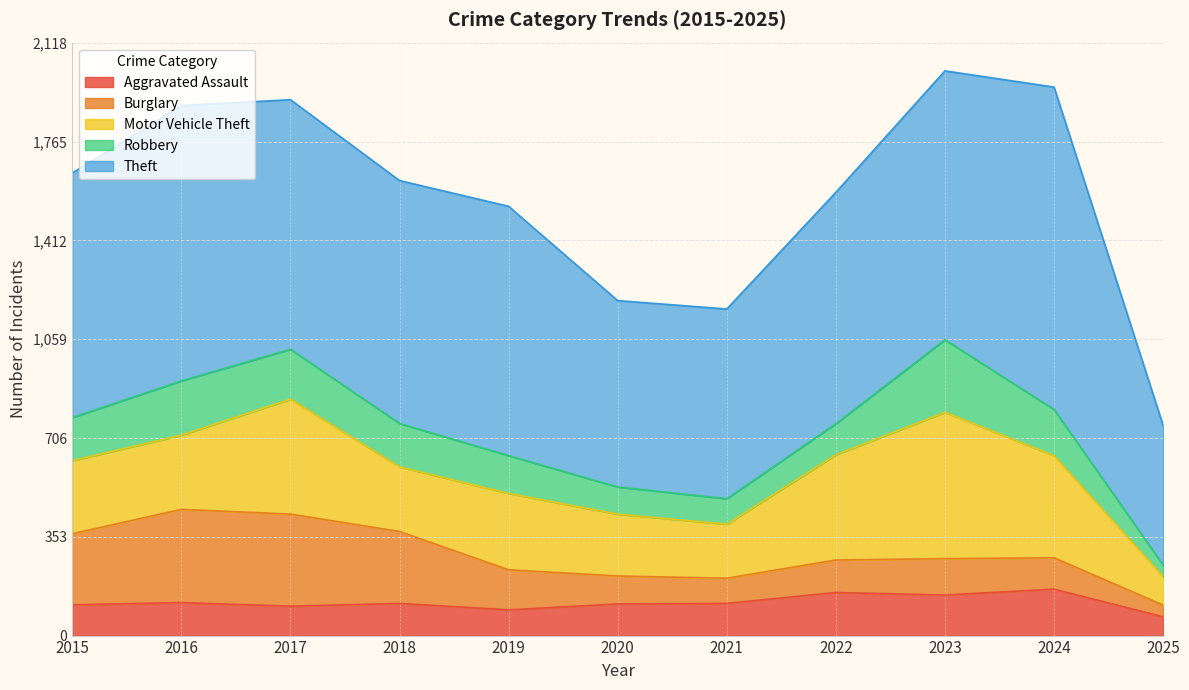

Where does the Aggravated Assault series first go above 115?

2016